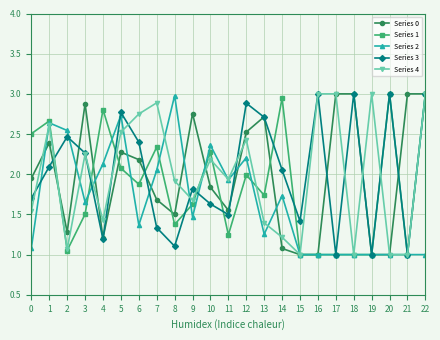

What are all the series names shown in the legend?

Series 0, Series 1, Series 2, Series 3, Series 4